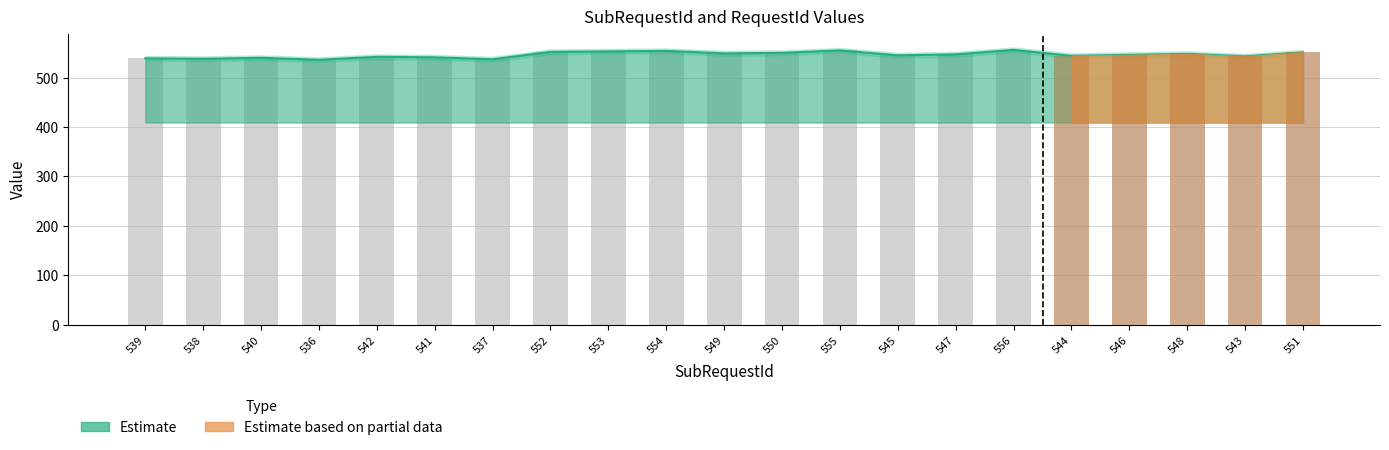

Reading left to right, list all the values displayed in this chart.

539	538	540	536	542	541	537	552	553	554	549	550	555	545	547	556	544	546	548	543	551